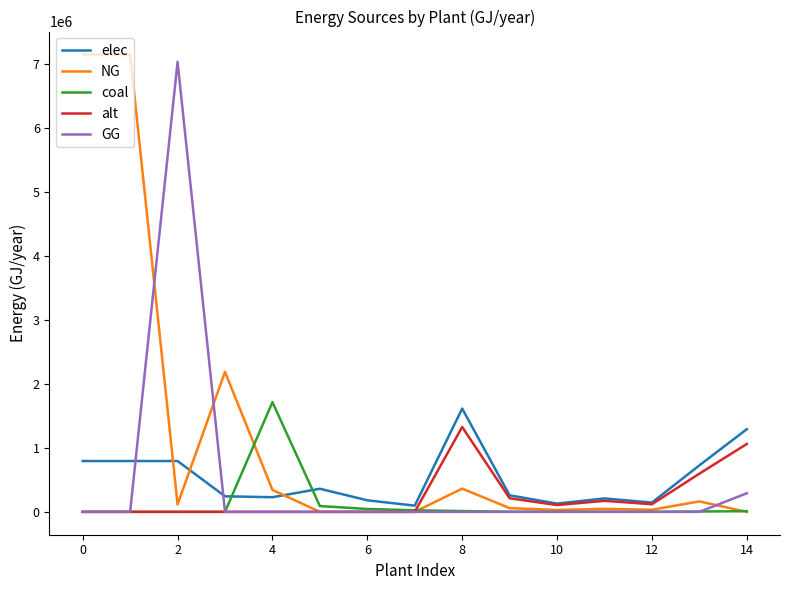

Reading right to left, transcribe all the data shown in this chart.

elec: 1290535.0	725925.9	145185.2	209711.9	129053.5	258107.0	1613168.7	96800.0	180400.0	360800.0	228411.3	242990.7	793870.4	793870.4	793870.4
NG: 0.0	163188.4	32637.7	47143.3	29011.3	58022.5	362640.8	0.0	0.0	0.0	342616.9	2186916.7	116266.4	7144833.3	7144833.3
coal: 9817.7	5522.4	1104.5	1595.4	981.8	1963.5	12272.1	24200.0	45100.0	90200.0	1713084.7	0.0	0.0	0.0	0.0
alt: 1060310.2	596424.5	119284.9	172300.4	106031.0	212062.0	1325387.8	0.0	0.0	0.0	0.0	0.0	0.0	0.0	0.0
GG: 290112.7	0.0	0.0	0.0	0.0	0.0	0.0	0.0	0.0	0.0	0.0	0.0	7028566.9	0.0	0.0